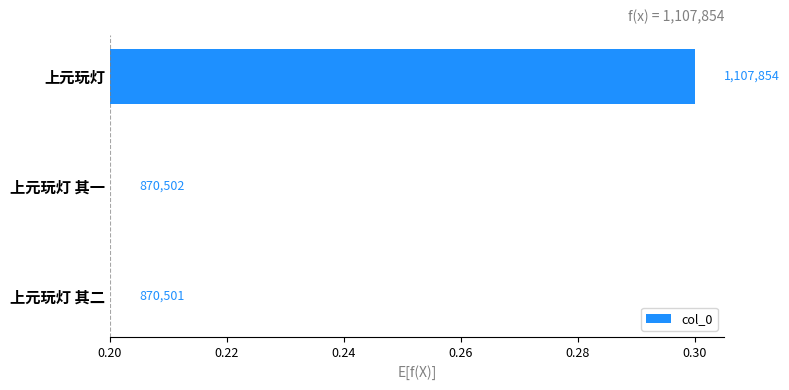

What is the maximum value shown in the chart?

0.1